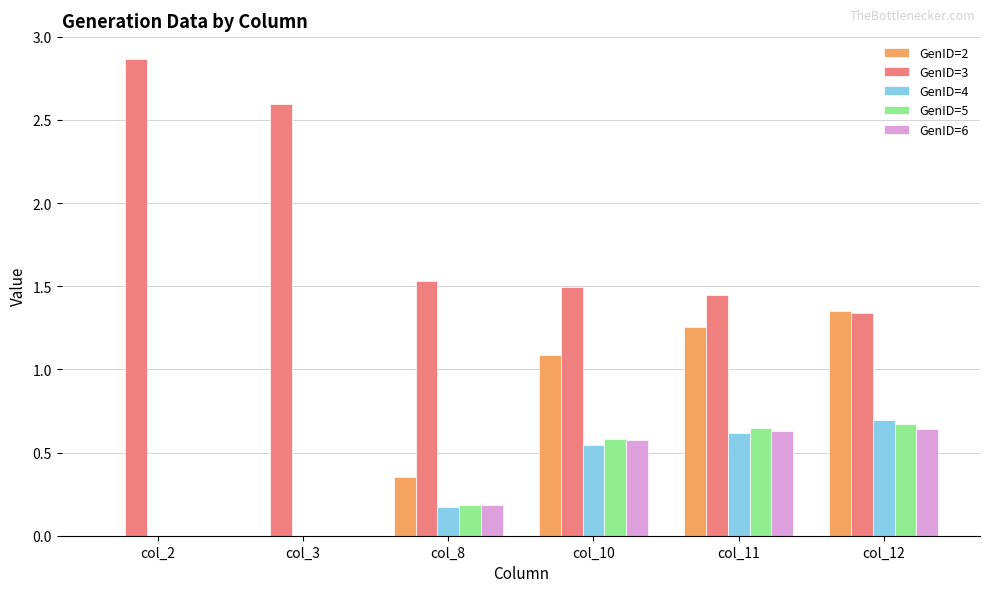

Which category has the highest value in the GenID=2 series?

col_12